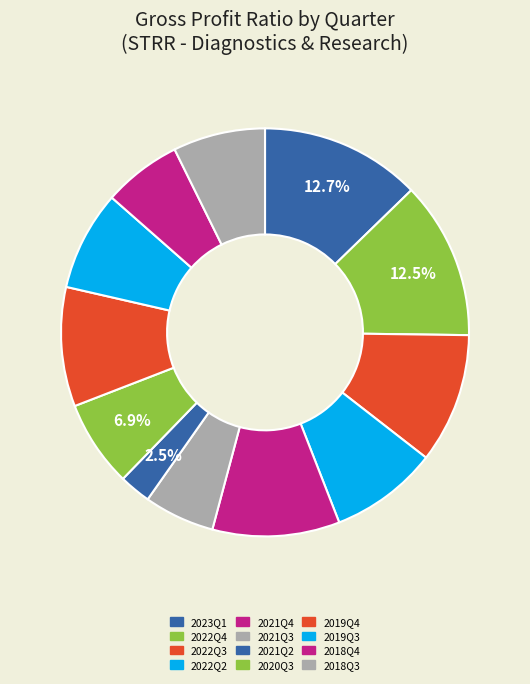

Which has a higher value, 2023Q1 or 2022Q4?

2023Q1